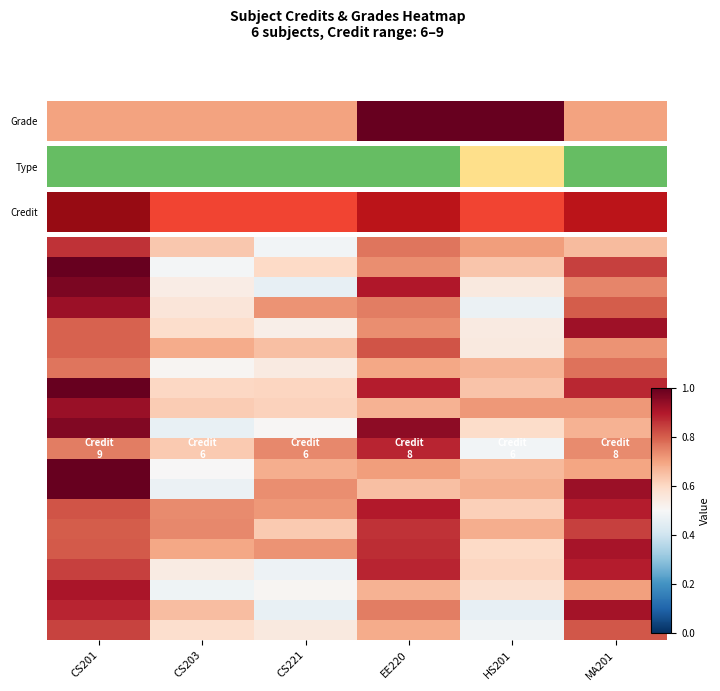

At how many categories does at least one series exceed 0?

6